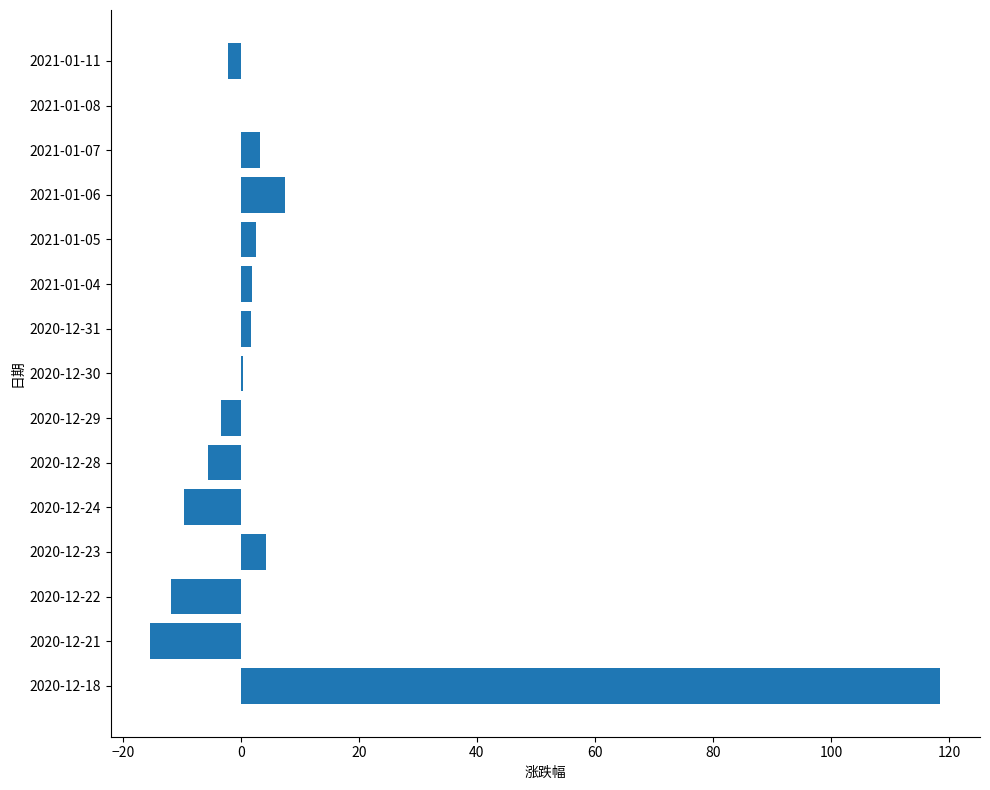

Which label corresponds to the largest value in the chart?

2020-12-18